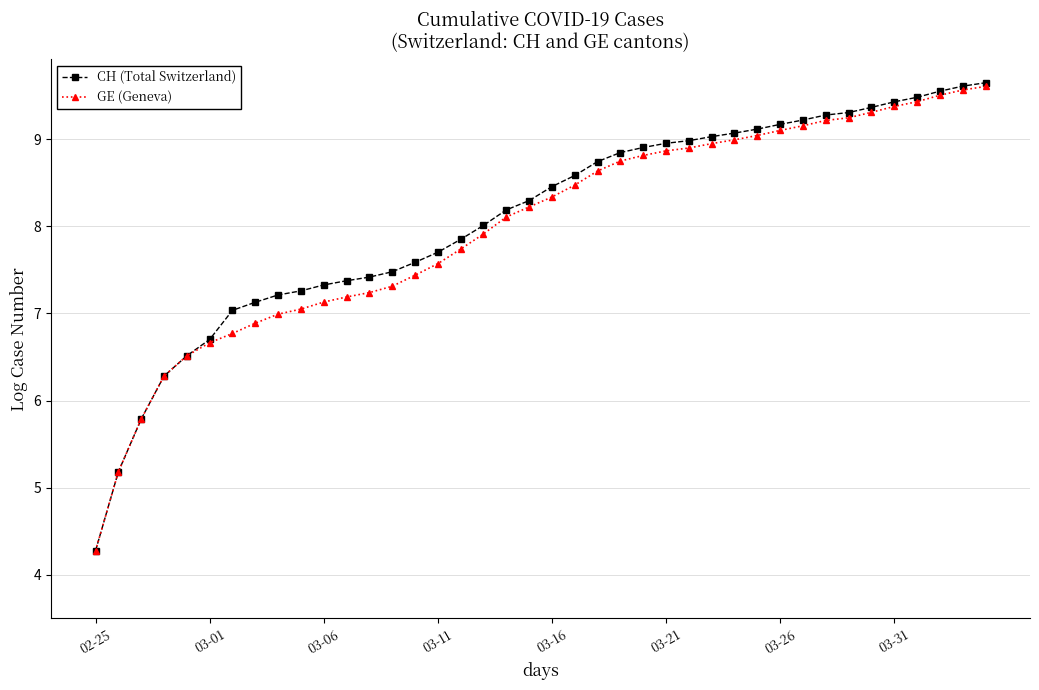

What is the greatest value displayed?

9.6